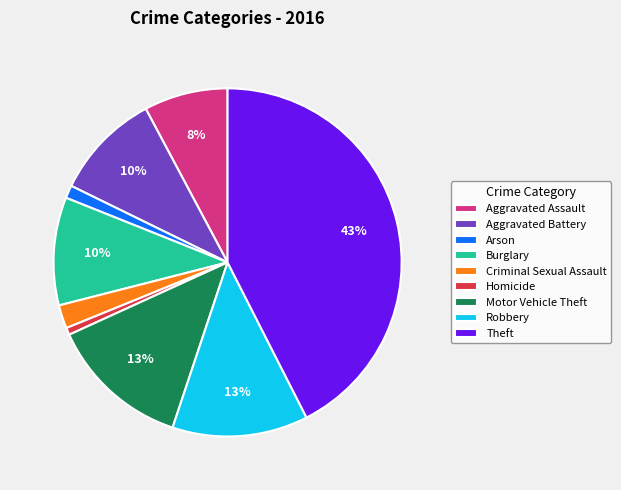

To the nearest percent, what is the difference between the Theft and Aggravated Assault slice percentages?

35%